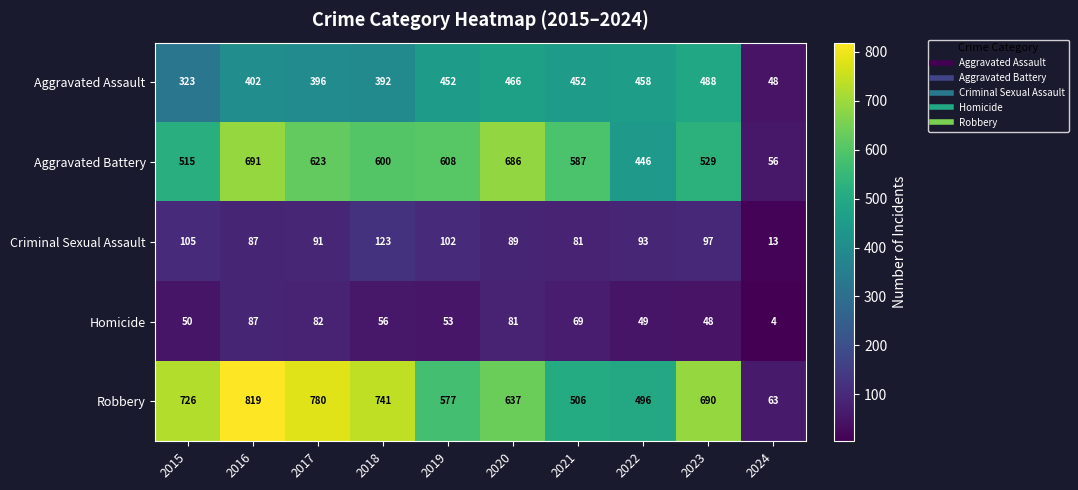

True or false: Aggravated Battery has a value of 319 at 2021.

False